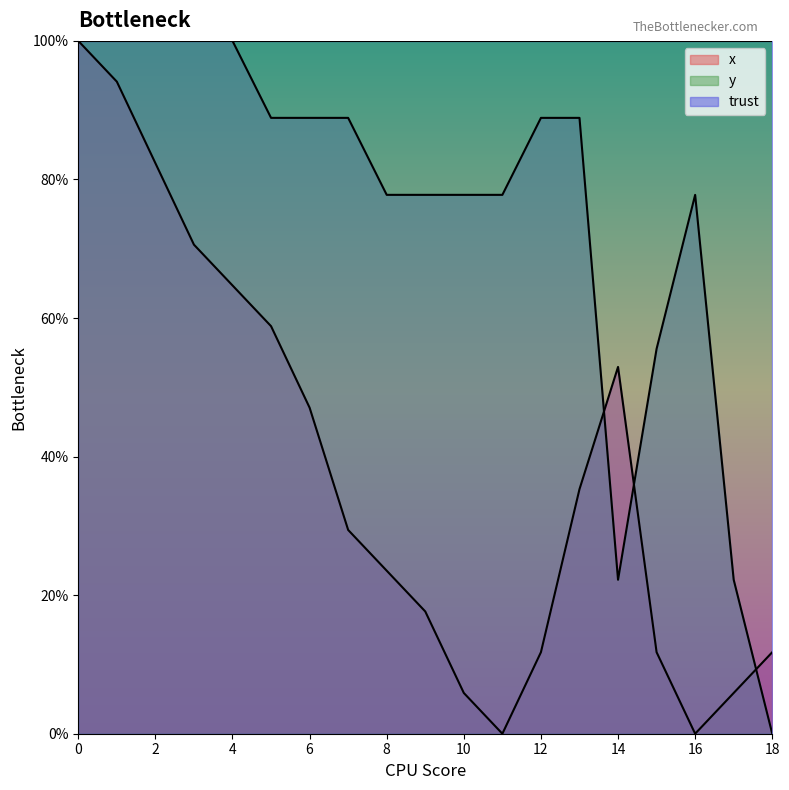

What is the difference between the x values at 18 and 2?

70.6